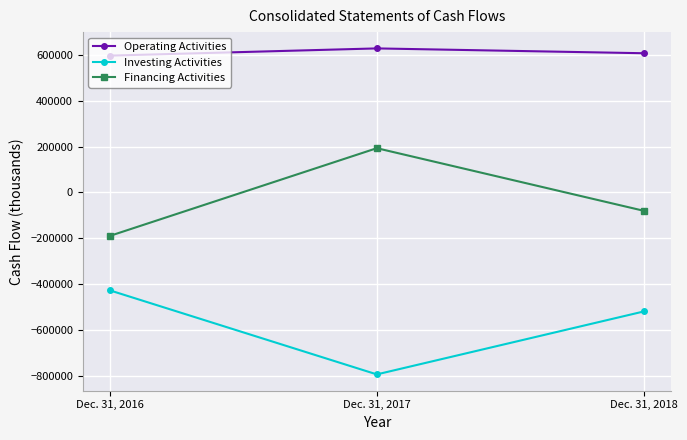

At which label does Financing Activities first exceed -80950?

Dec. 31, 2017